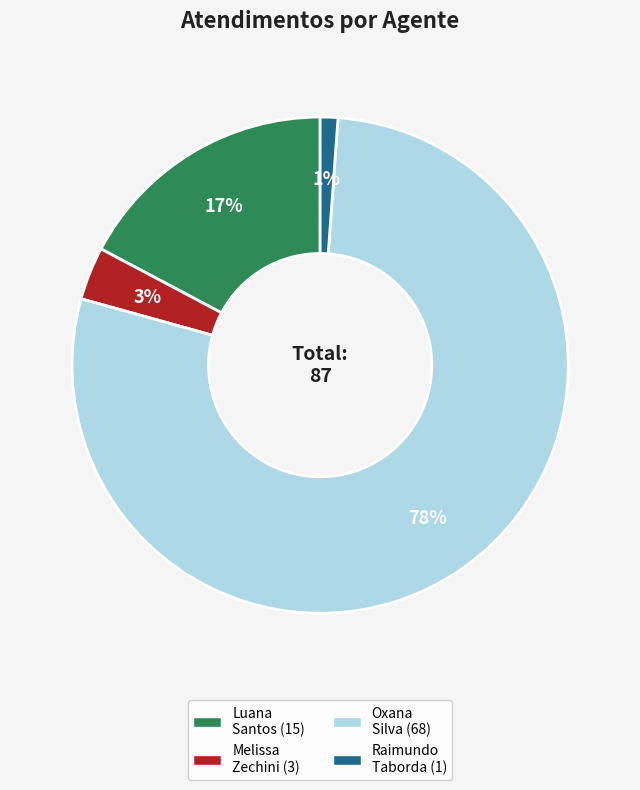

Is there any slice that represents more than half of the pie?

Yes